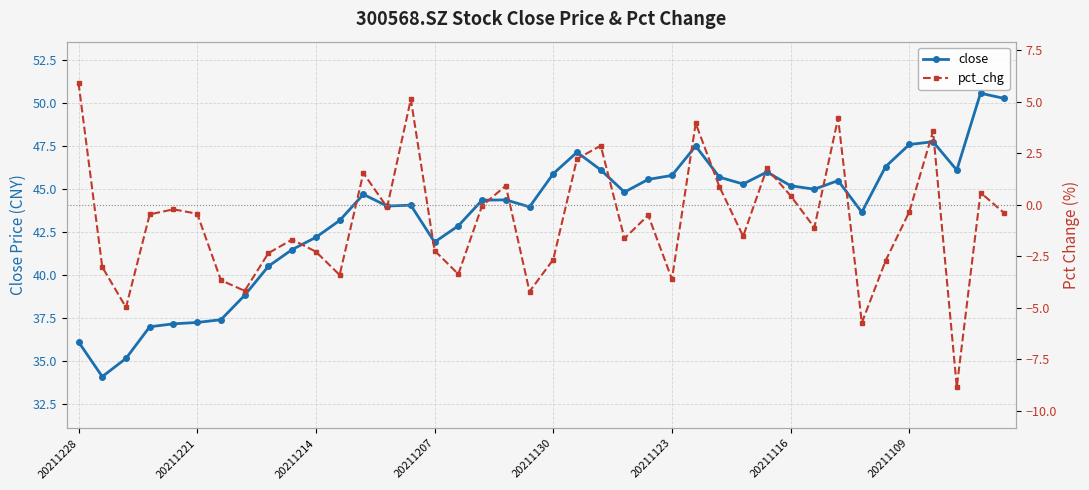

At which label does pct_chg first exceed 0?

20211228